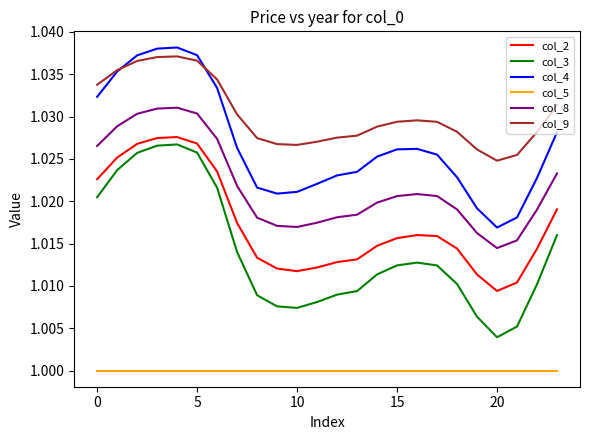

True or false: col_4 and col_2 intersect in this chart.

False